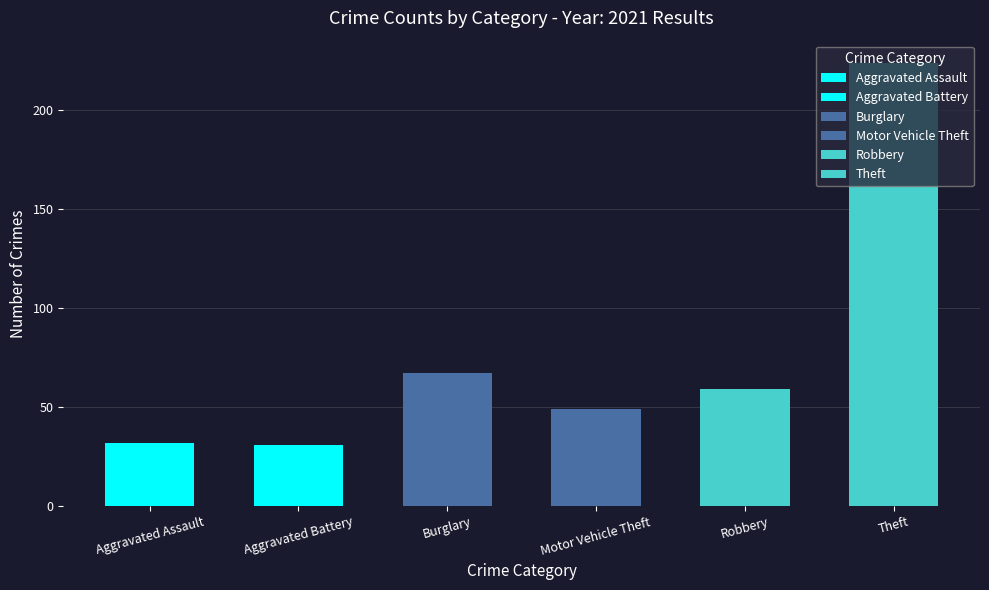

What are all the series names shown in the legend?

Aggravated Assault, Aggravated Battery, Burglary, Motor Vehicle Theft, Robbery, Theft